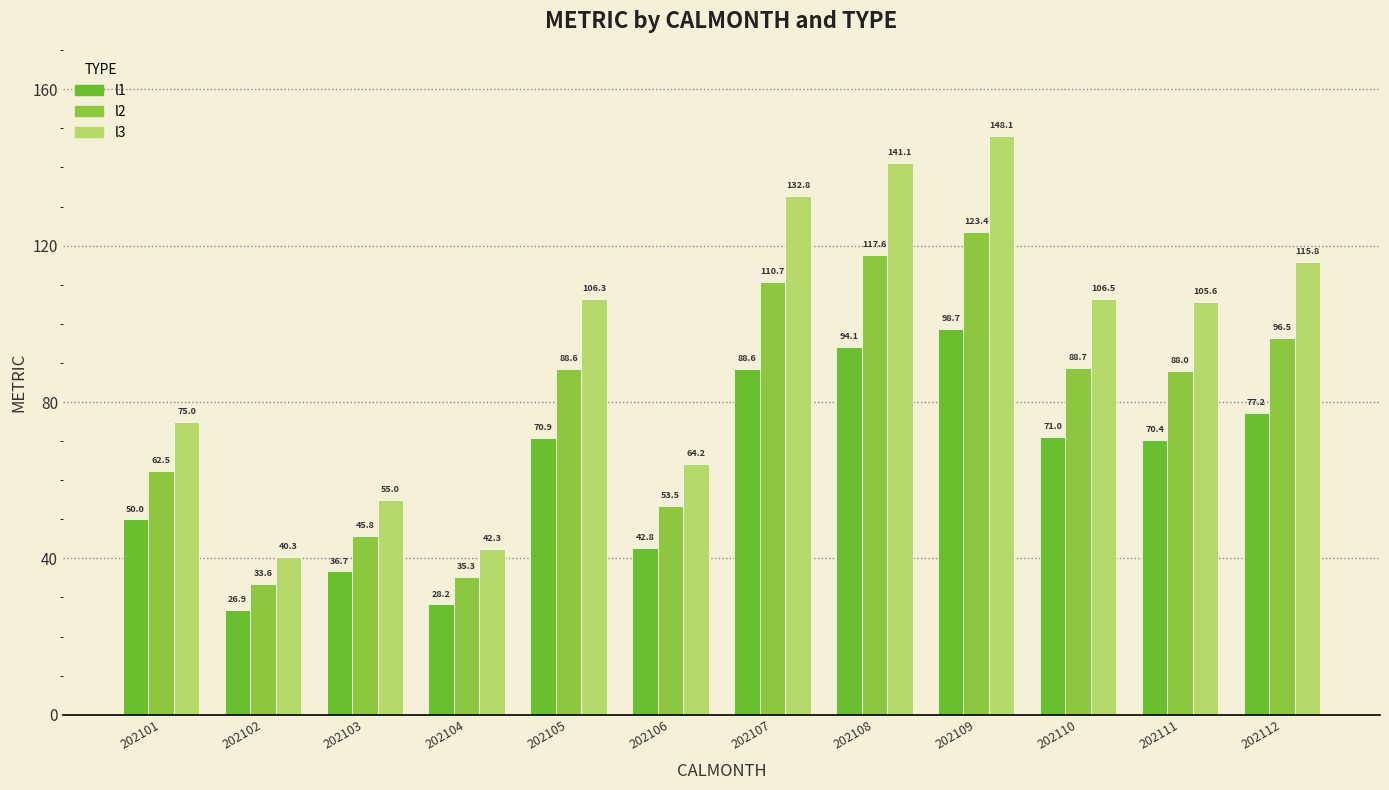

What is the difference between the maximum and second lowest values in the l1 series?

70.5